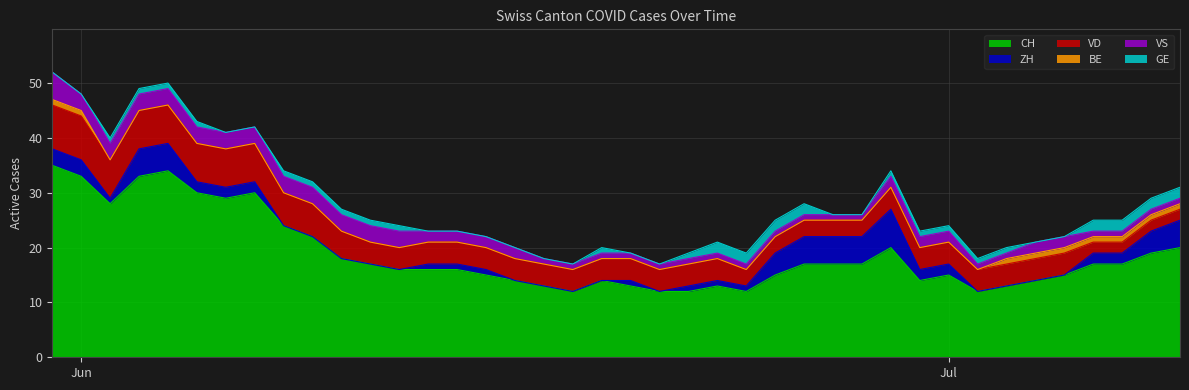

What is the difference between the highest and lowest values at 2020-06-19?

14